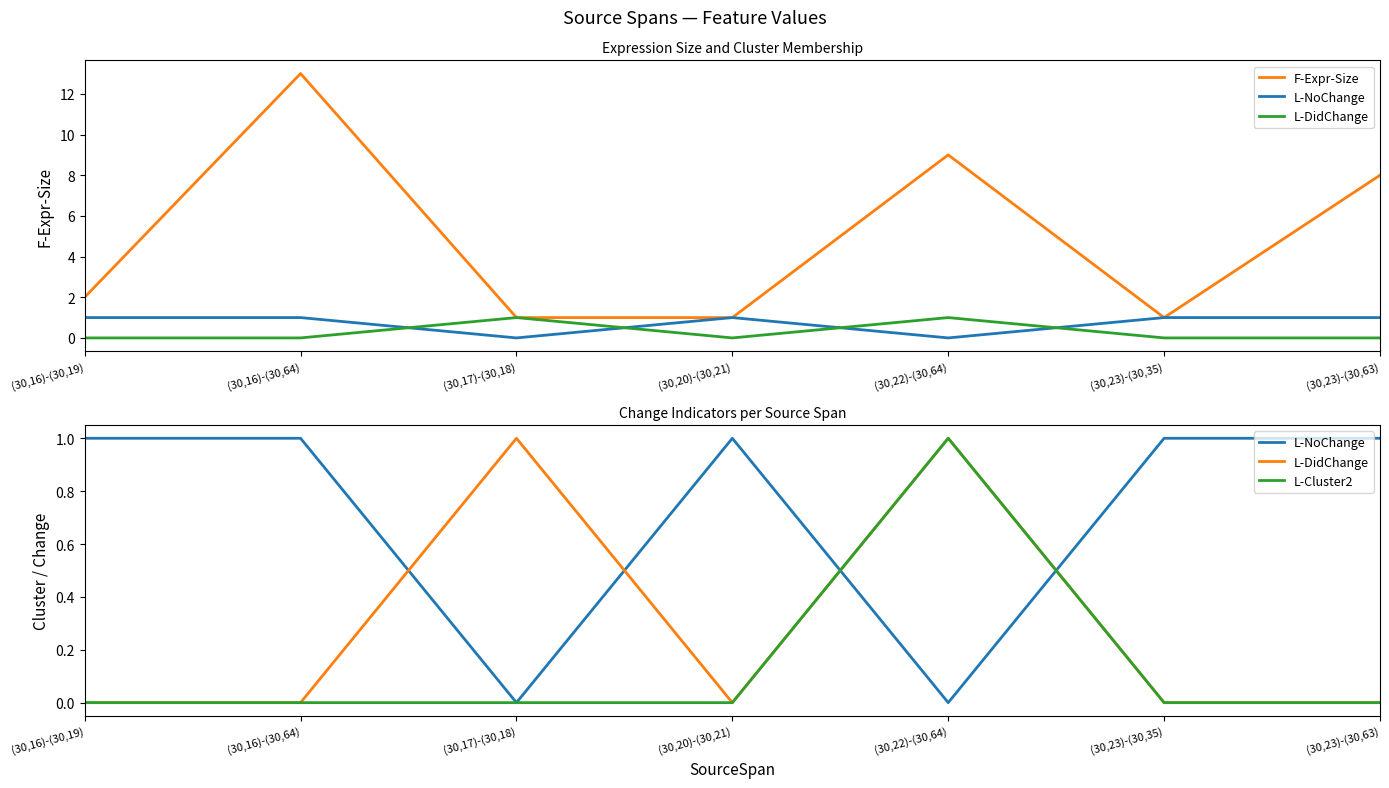

What is the label of the 7th point from the left?

(30,23)-(30,63)